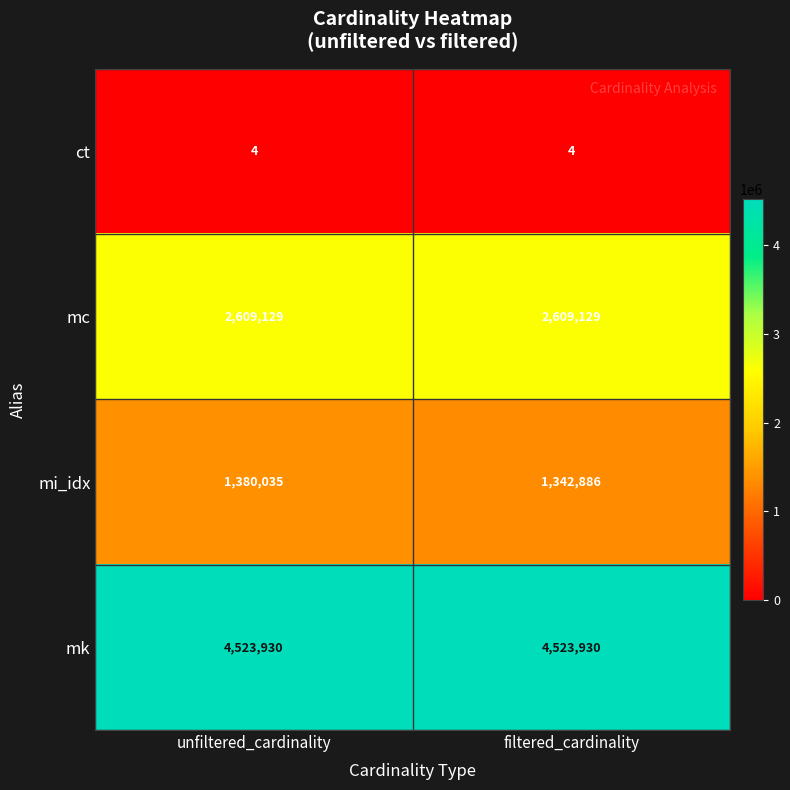

Rank the series by their maximum value, from lowest to highest.

ct, mi_idx, mc, mk